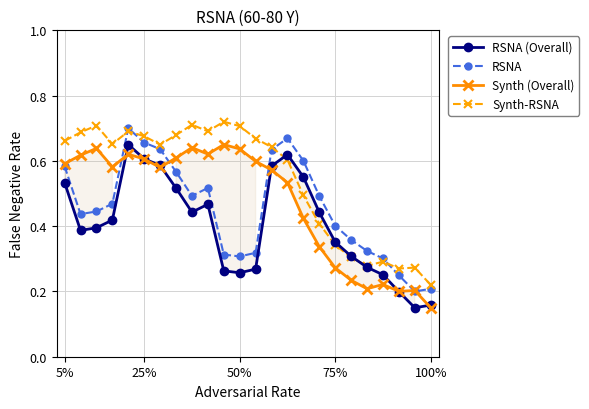

Where is Synth (Overall) nearest to the value 0?

100%